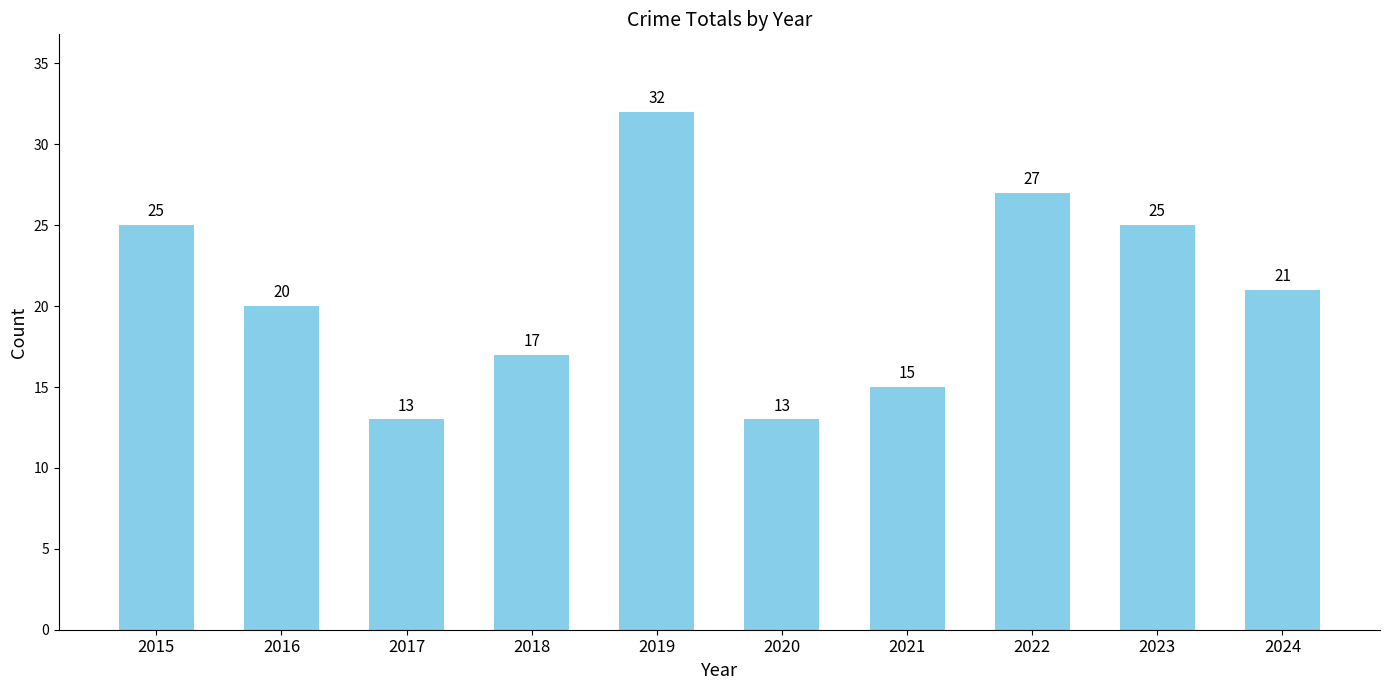

What is the difference between the maximum and minimum values?

19